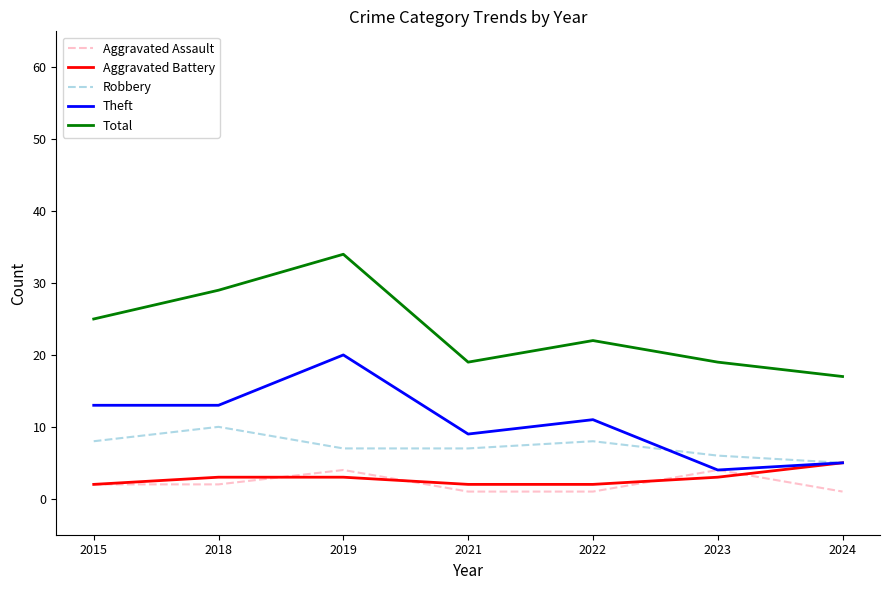

At which label does Robbery reach its peak?

2018